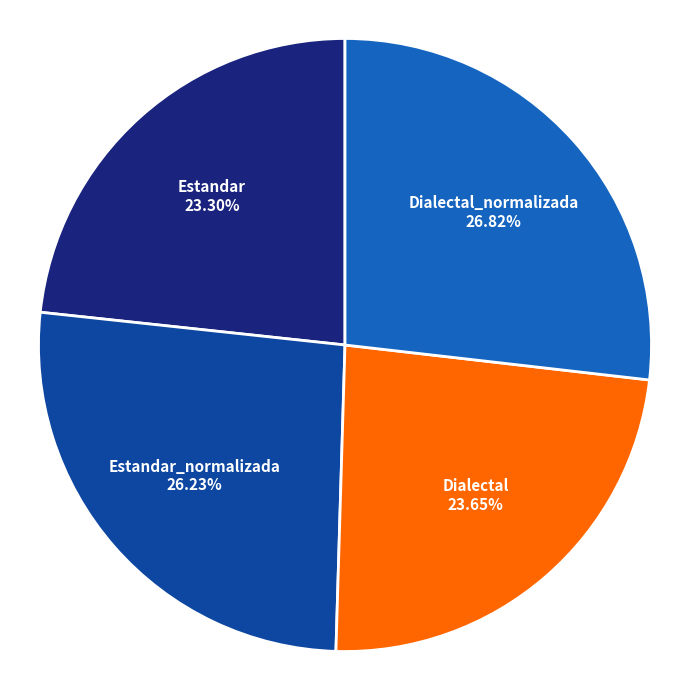

Is Estandar 23.30% the majority of the pie?

No